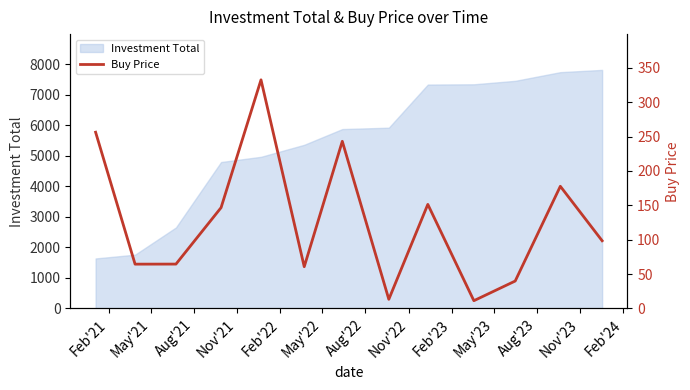

How many points are lower than both their immediate neighbors (excluding endpoints)?

4